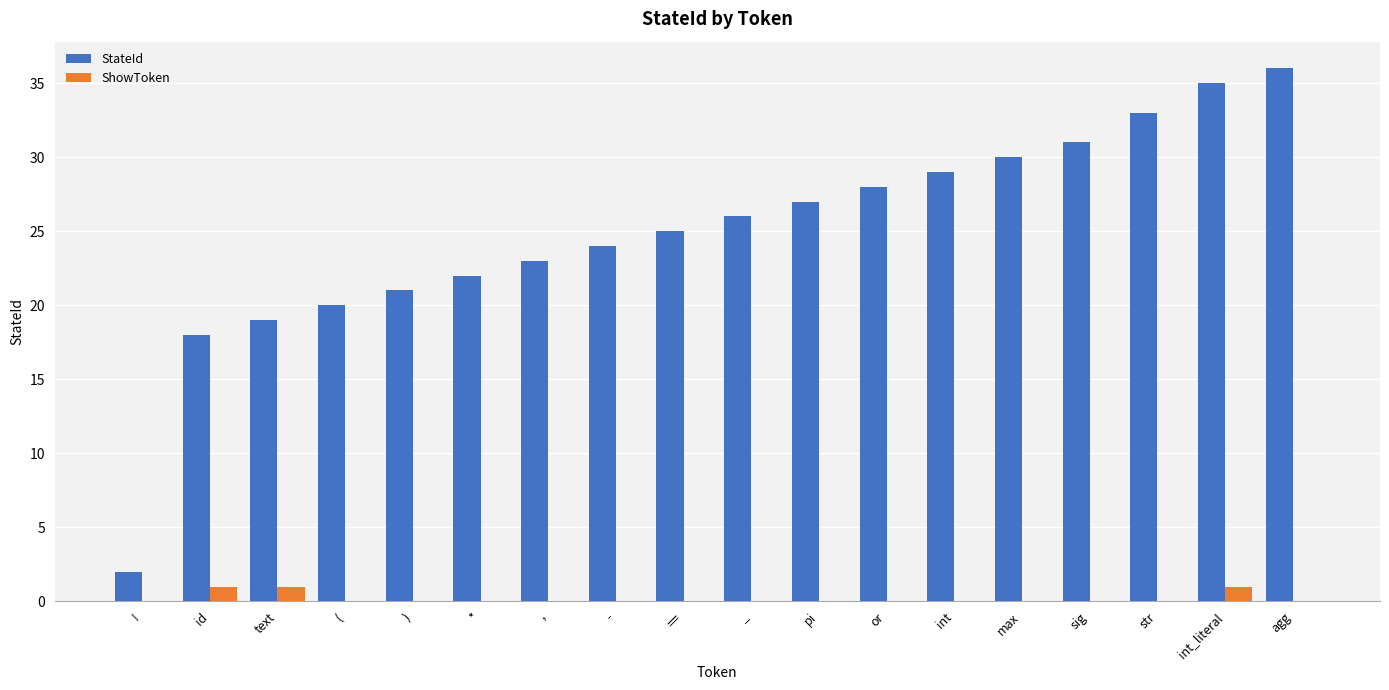

Which series has the widest spread of values?

StateId